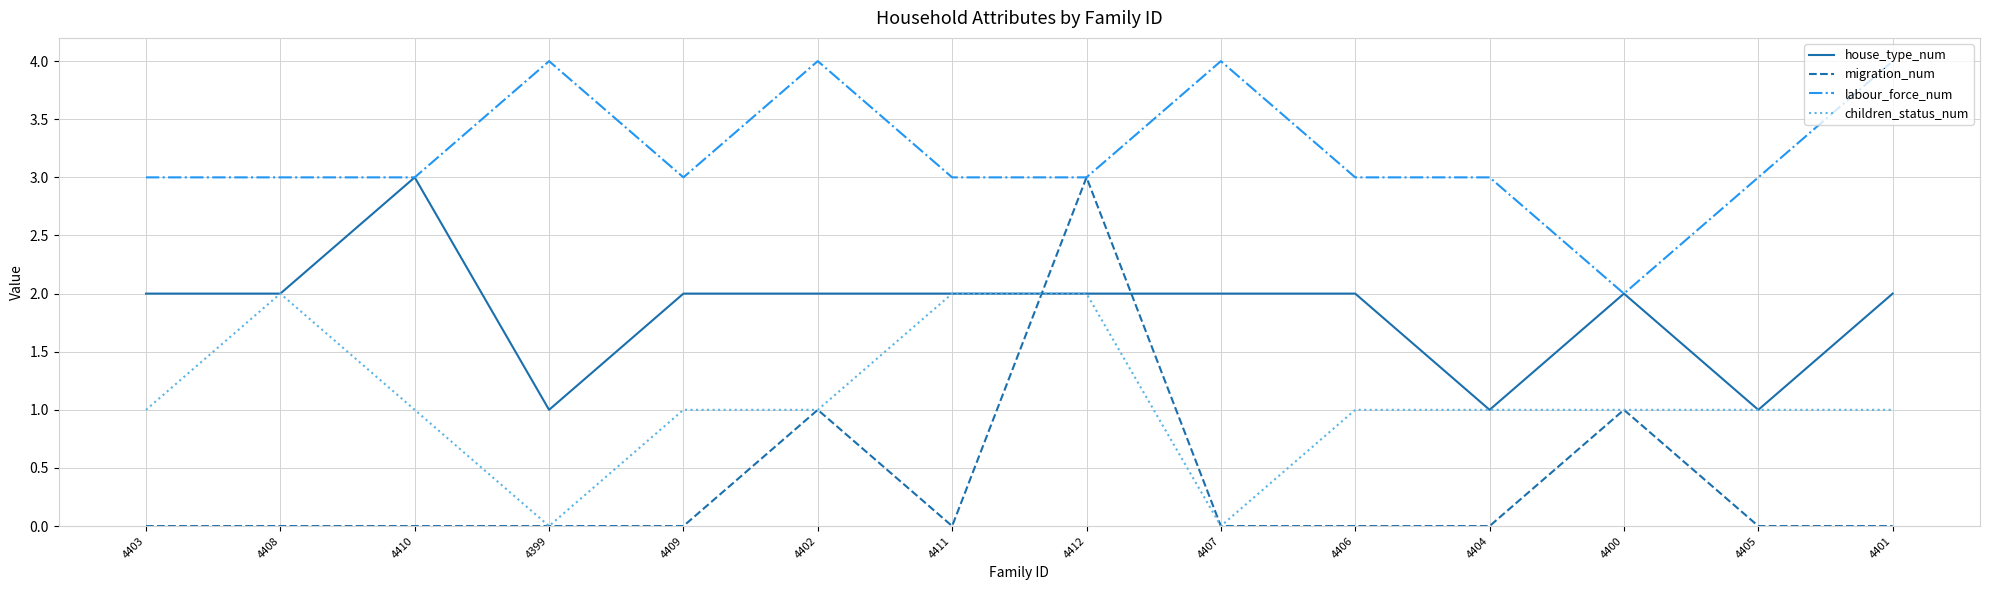

Reading left to right, list all the values displayed in this chart.

house_type_num: 4403=2	4408=2	4410=3	4399=1	4409=2	4402=2	4411=2	4412=2	4407=2	4406=2	4404=1	4400=2	4405=1	4401=2
migration_num: 4403=0	4408=0	4410=0	4399=0	4409=0	4402=1	4411=0	4412=3	4407=0	4406=0	4404=0	4400=1	4405=0	4401=0
labour_force_num: 4403=3	4408=3	4410=3	4399=4	4409=3	4402=4	4411=3	4412=3	4407=4	4406=3	4404=3	4400=2	4405=3	4401=4
children_status_num: 4403=1	4408=2	4410=1	4399=0	4409=1	4402=1	4411=2	4412=2	4407=0	4406=1	4404=1	4400=1	4405=1	4401=1